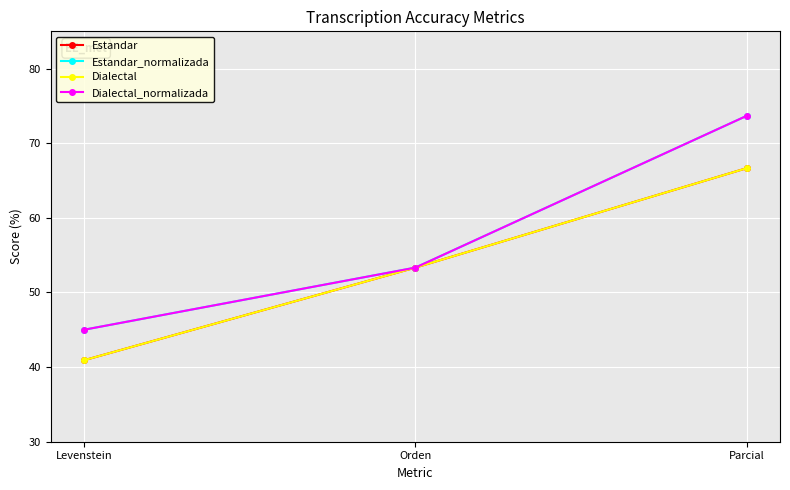

The Estandar series shows 16.6 at Orden. True or false?

False